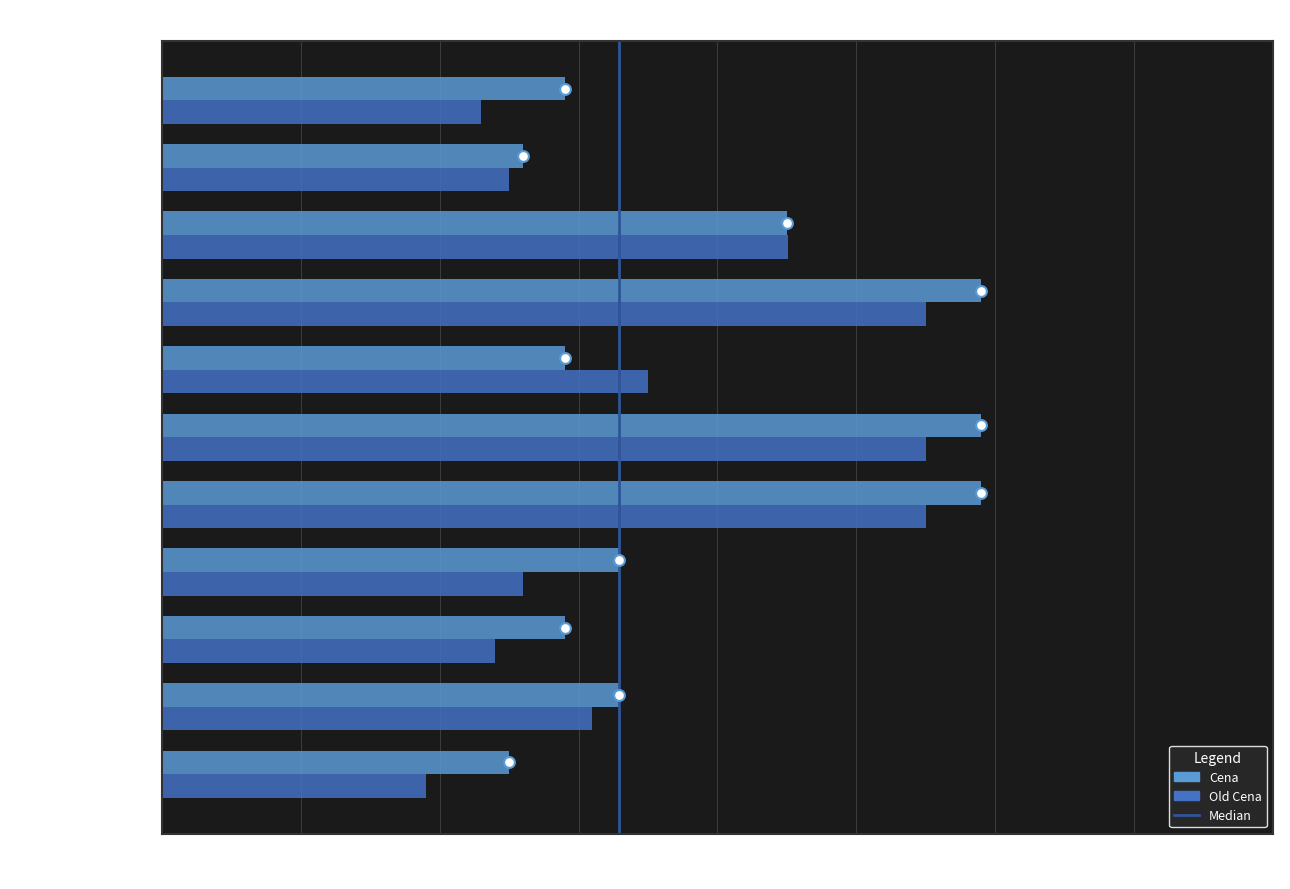

At how many categories does at least one series exceed 33?

7